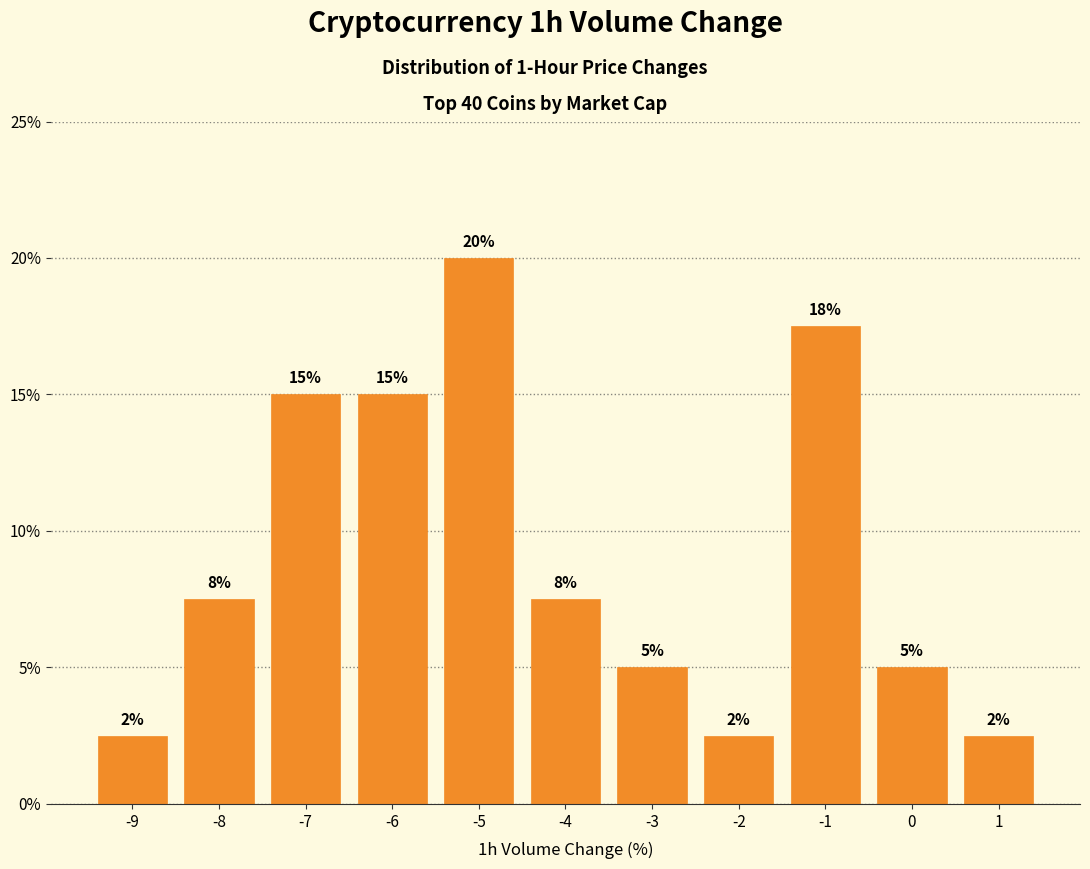

How many bars are there in total?

11